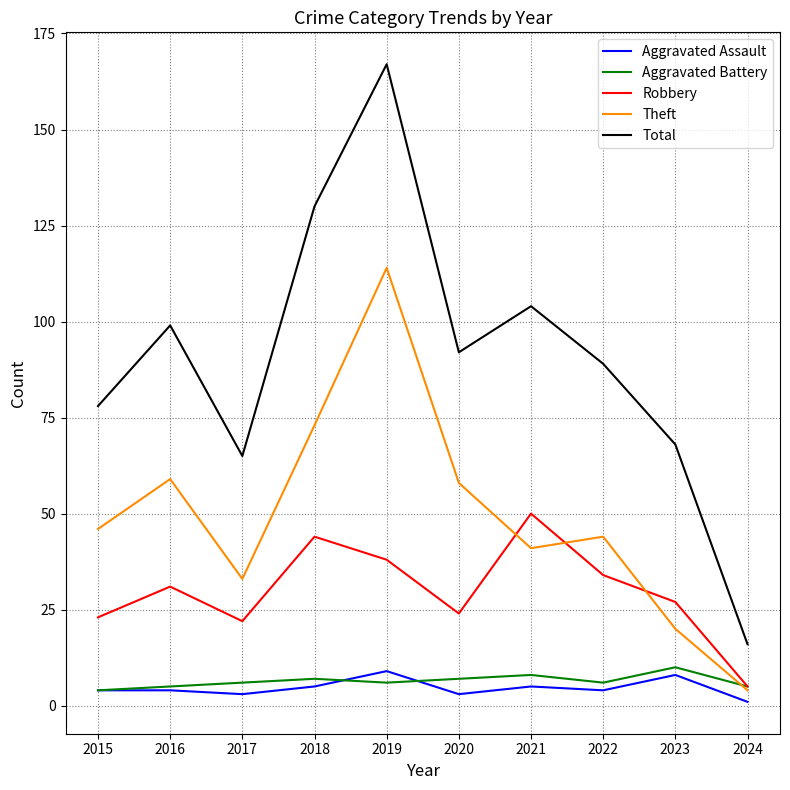

At which category is the sum across all series the highest?

2019